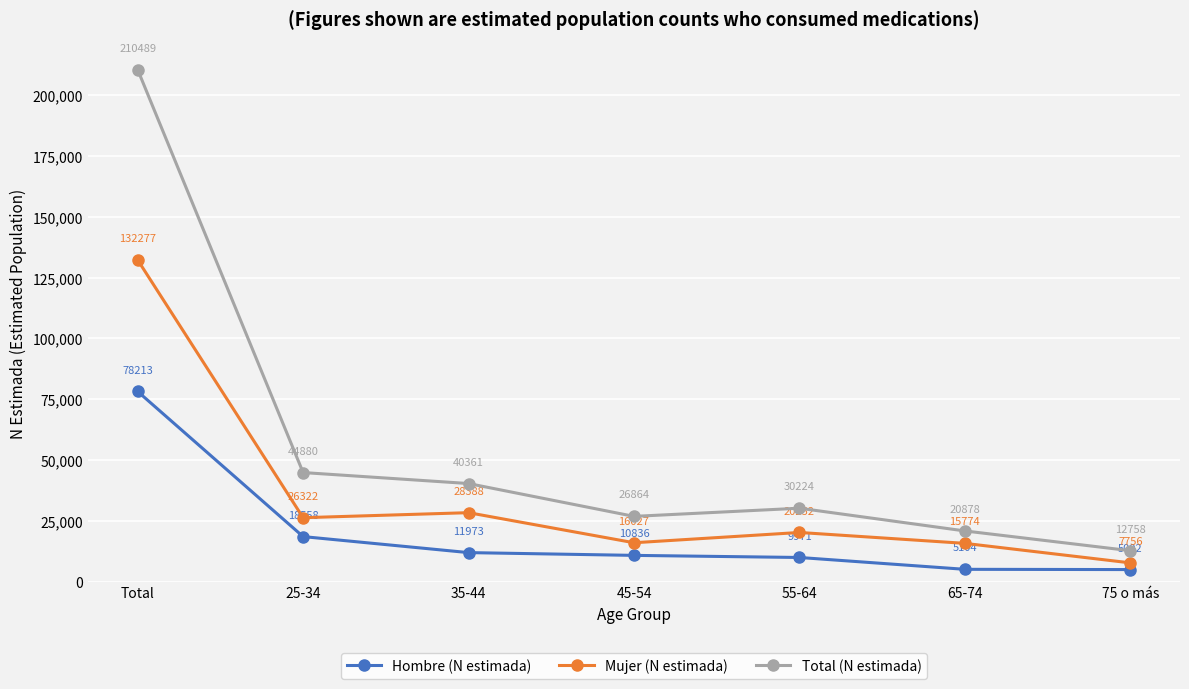

True or false: Mujer (N estimada) has a value of 195269 at Total.

False